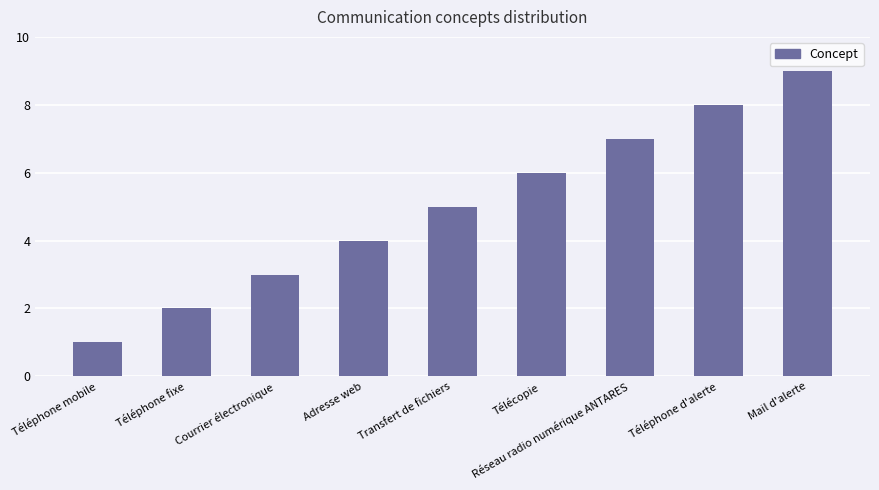

What is the change in value from Télécopie to Téléphone d'alerte?

+2